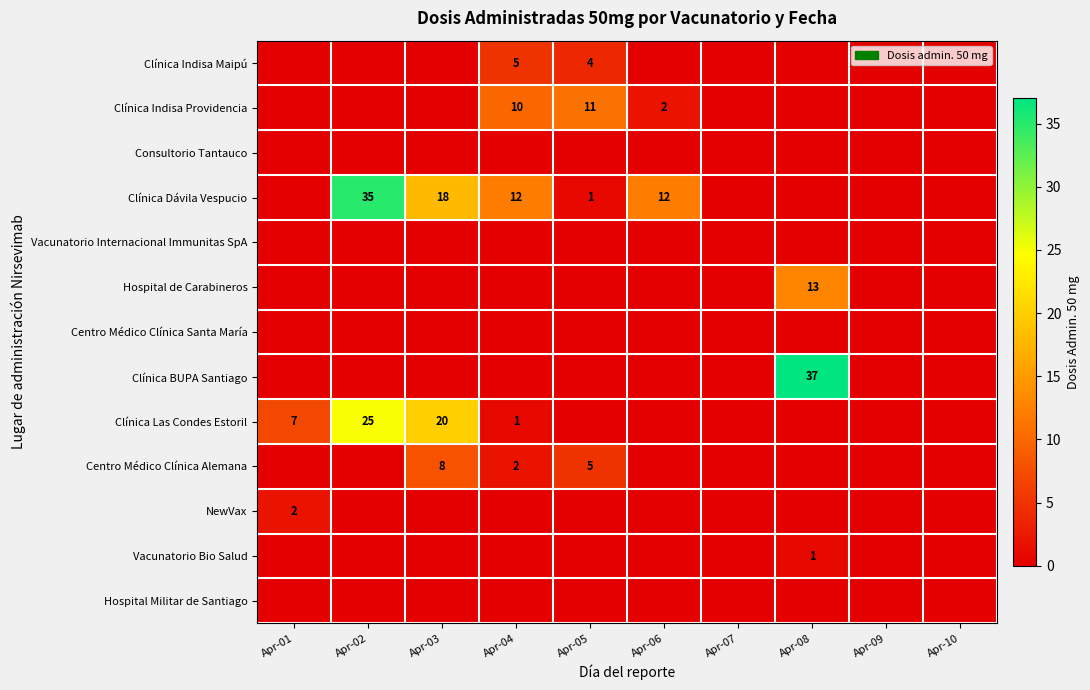

At Apr-07, list the series in order from smallest to largest.

Clínica Indisa Maipú, Clínica Indisa Providencia, Consultorio Tantauco, Clínica Dávila Vespucio, Vacunatorio Internacional Immunitas SpA, Hospital de Carabineros, Centro Médico Clínica Santa María, Clínica BUPA Santiago, Clínica Las Condes Estoril, Centro Médico Clínica Alemana, NewVax, Vacunatorio Bio Salud, Hospital Militar de Santiago